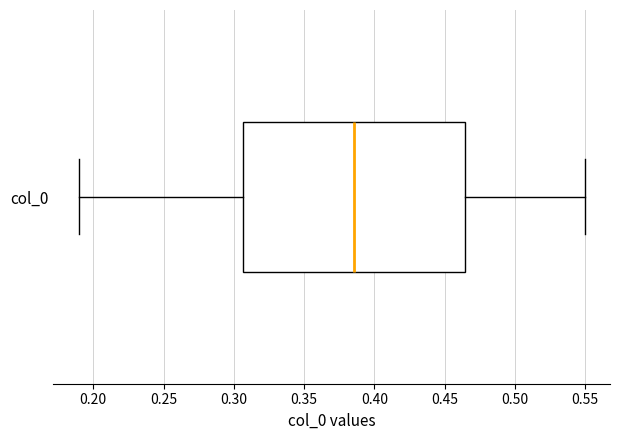

Transcribe this box plot: give where the median line is, the range the box spans, and where the two whiskers end, as read against the x-axis. The values are not printed on the chart, so give them approximately, as read against the axis.

median 0.385, box 0.305 to 0.465, whiskers 0.190 to 0.550